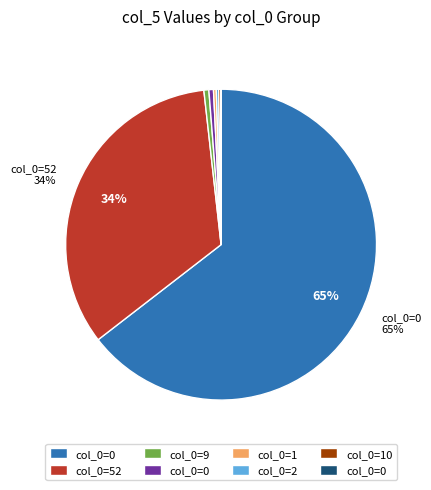

Does any single category account for the majority?

Yes